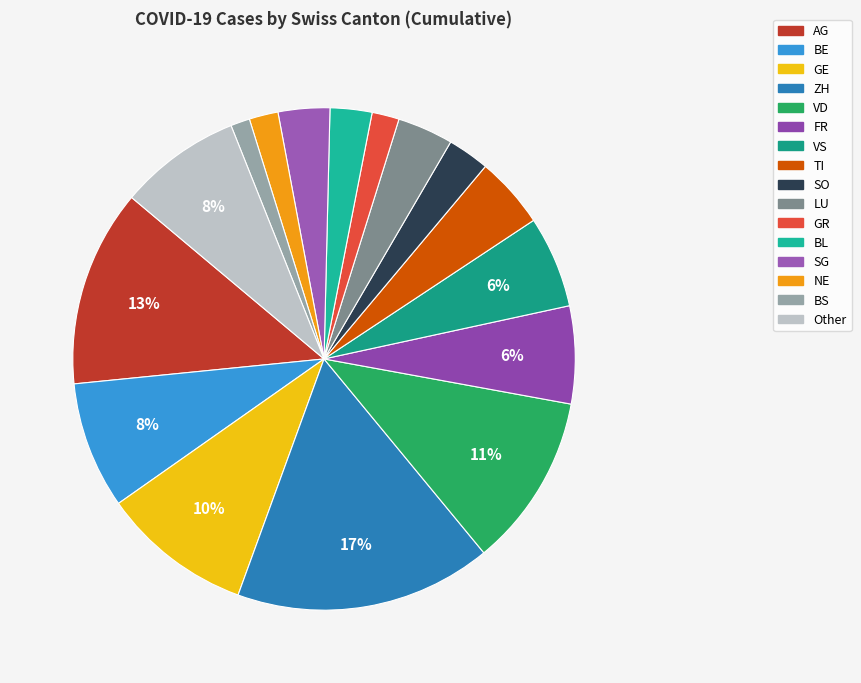

What is the change in value from SO to GR?

-42